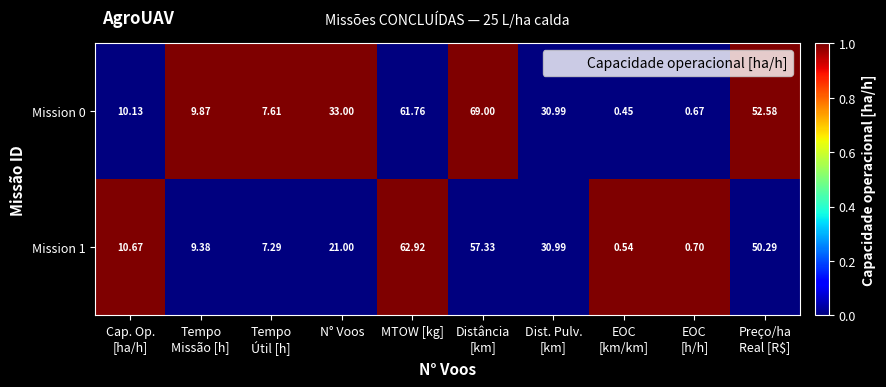

Rank the series by their maximum value, from highest to lowest.

Mission 0, Mission 1